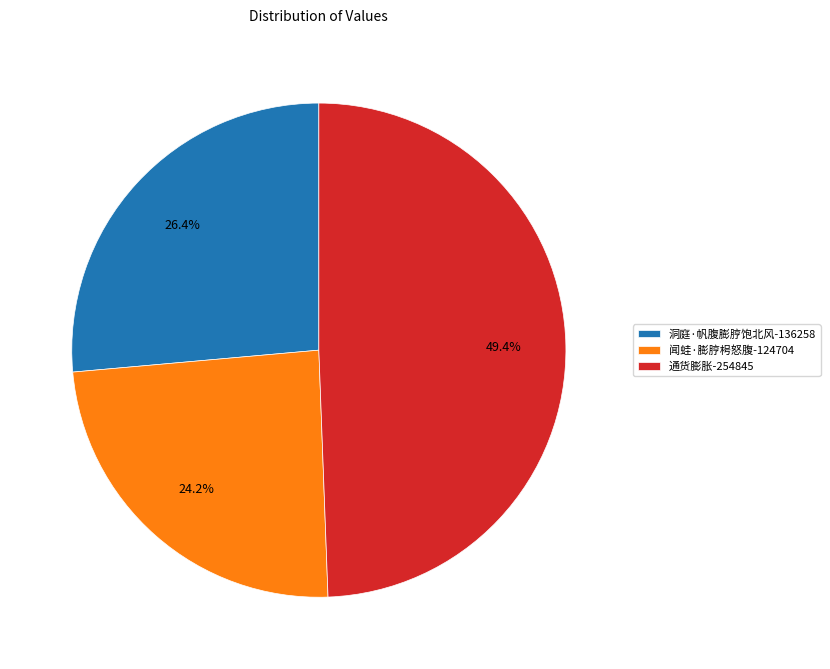

To the nearest percent, what percentage of the pie is 洞庭·帆腹膨脝饱北风?

26%